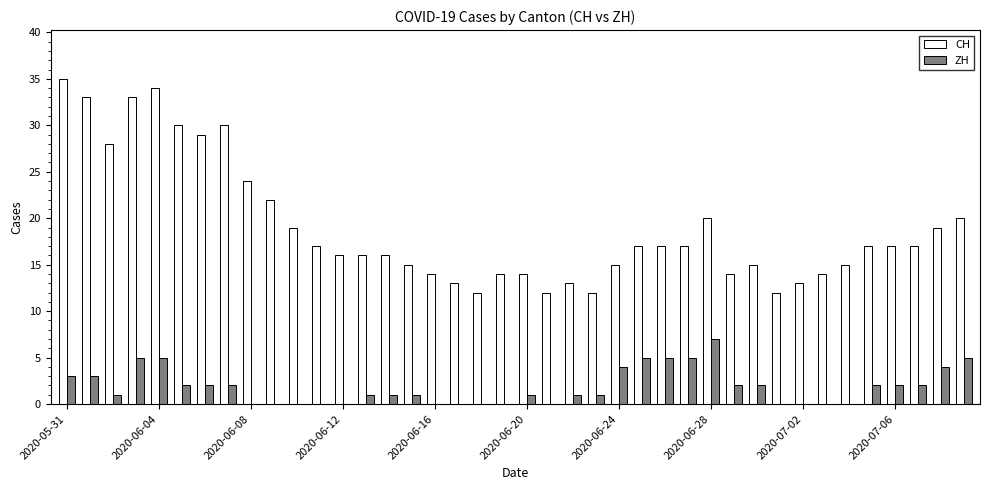

Which series has the largest total across all categories?

CH